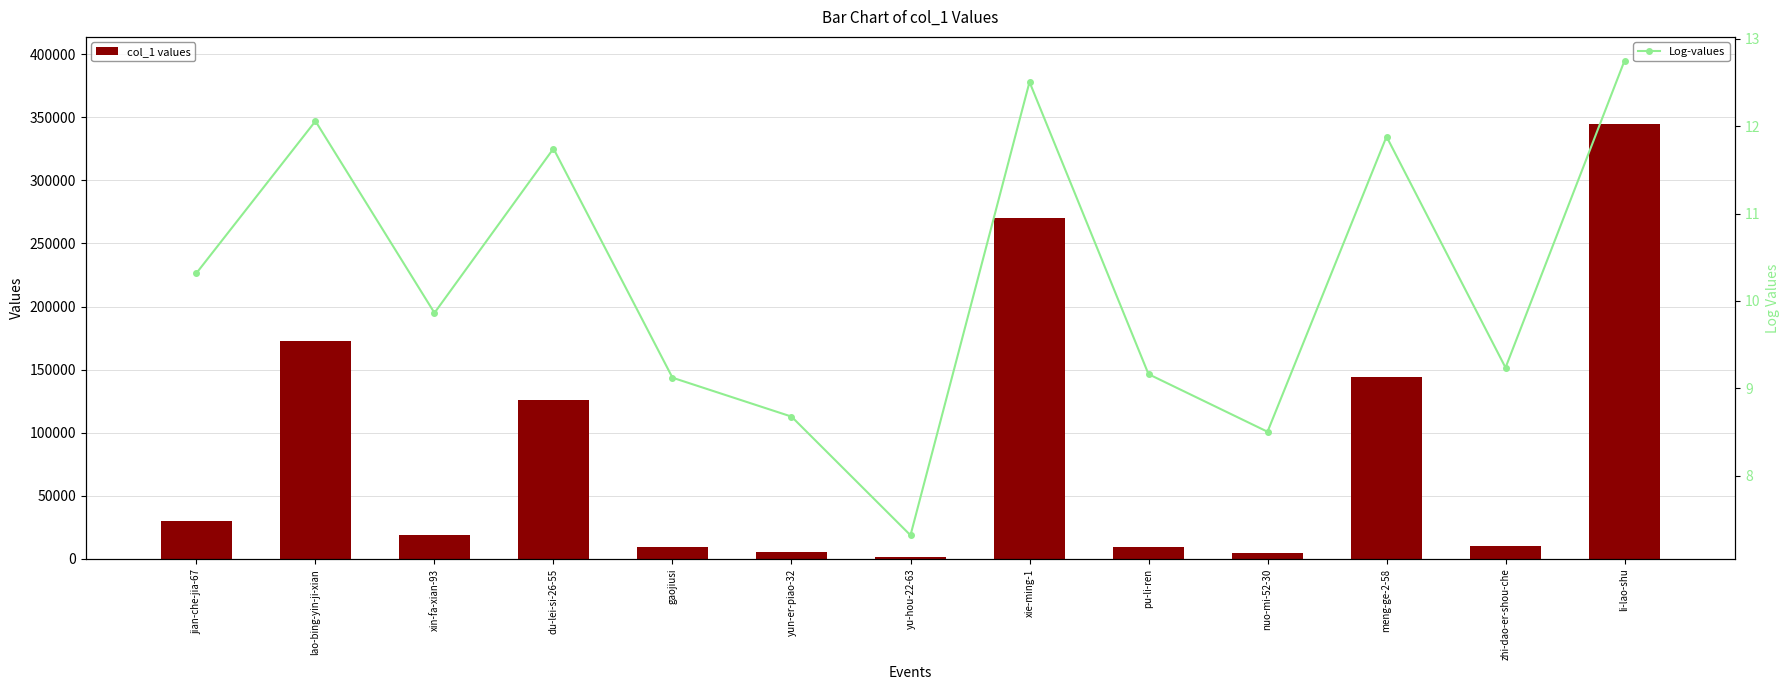

Which series has the widest spread of values?

col_1 values